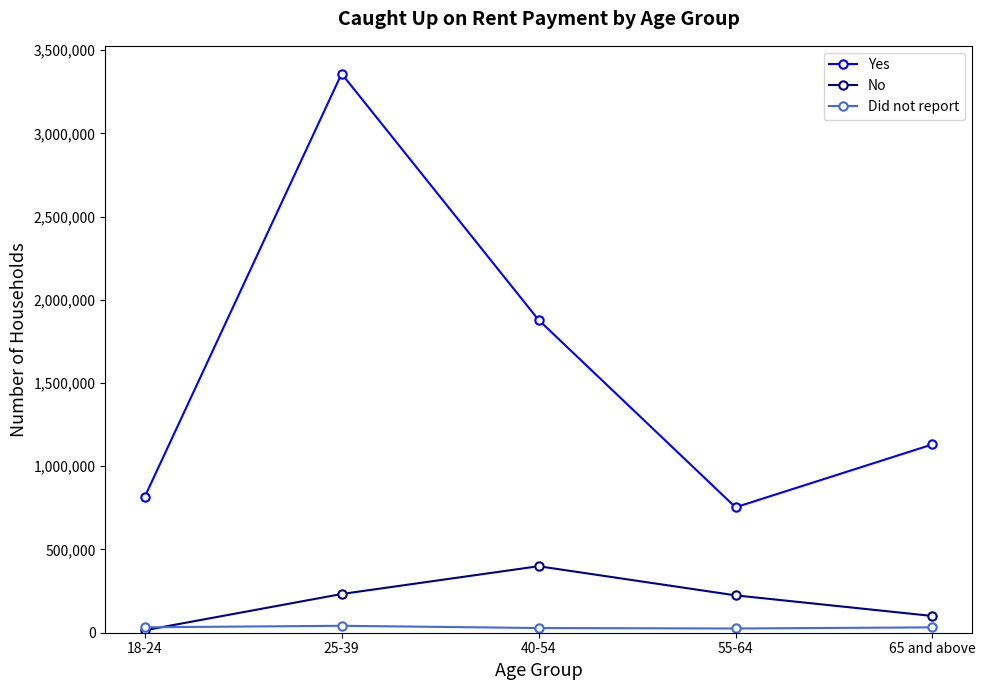

Where is the first local maximum for Yes?

25-39